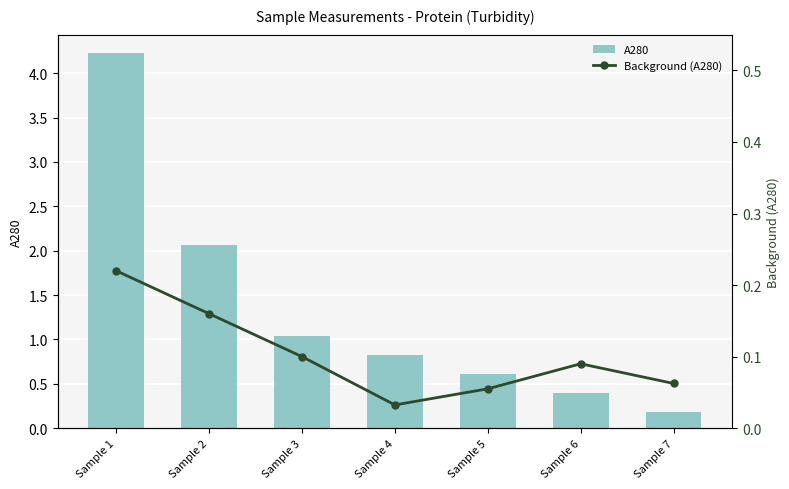

Are the bars horizontal?

No